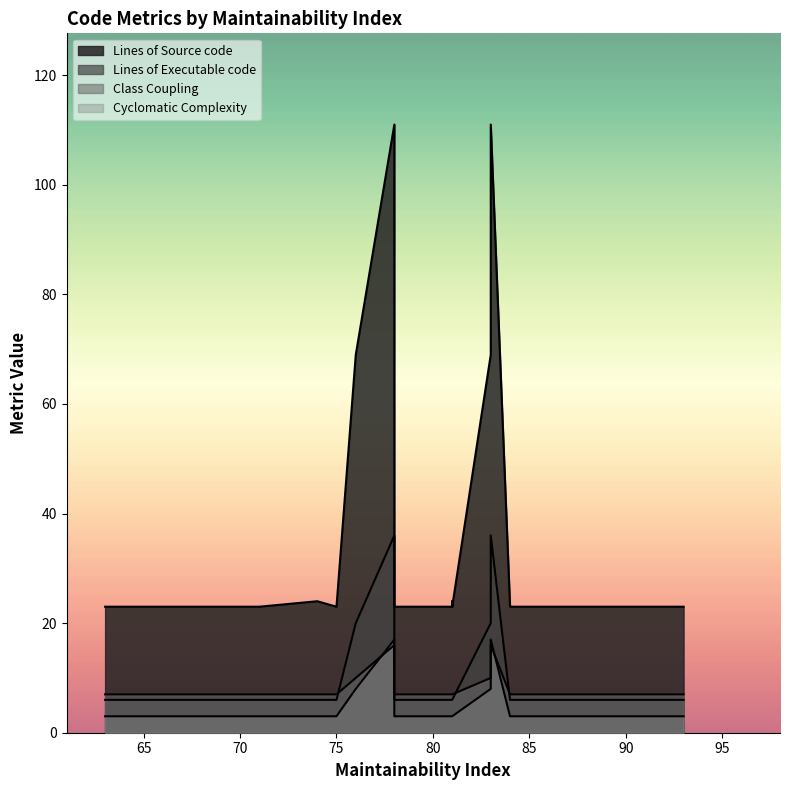

Does the chart have visible grid lines?

No